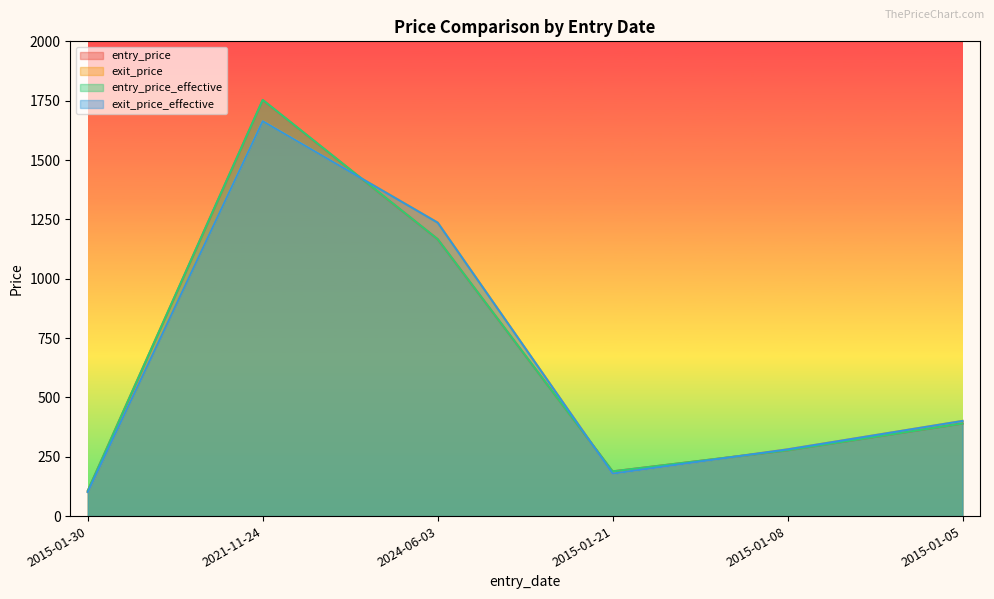

Reading right to left, what are all the values shown in this chart?

entry_price: 2015-01-05=389.9	2015-01-08=277.1	2015-01-21=188.3	2024-06-03=1166.2	2021-11-24=1752.4	2015-01-30=106.4
exit_price: 2015-01-05=401.0	2015-01-08=281.2	2015-01-21=178.9	2024-06-03=1236.8	2021-11-24=1664.8	2015-01-30=101.1
entry_price_effective: 2015-01-05=390.1	2015-01-08=277.2	2015-01-21=188.4	2024-06-03=1166.8	2021-11-24=1753.3	2015-01-30=106.5
exit_price_effective: 2015-01-05=400.8	2015-01-08=281.1	2015-01-21=178.8	2024-06-03=1236.2	2021-11-24=1664.0	2015-01-30=101.0